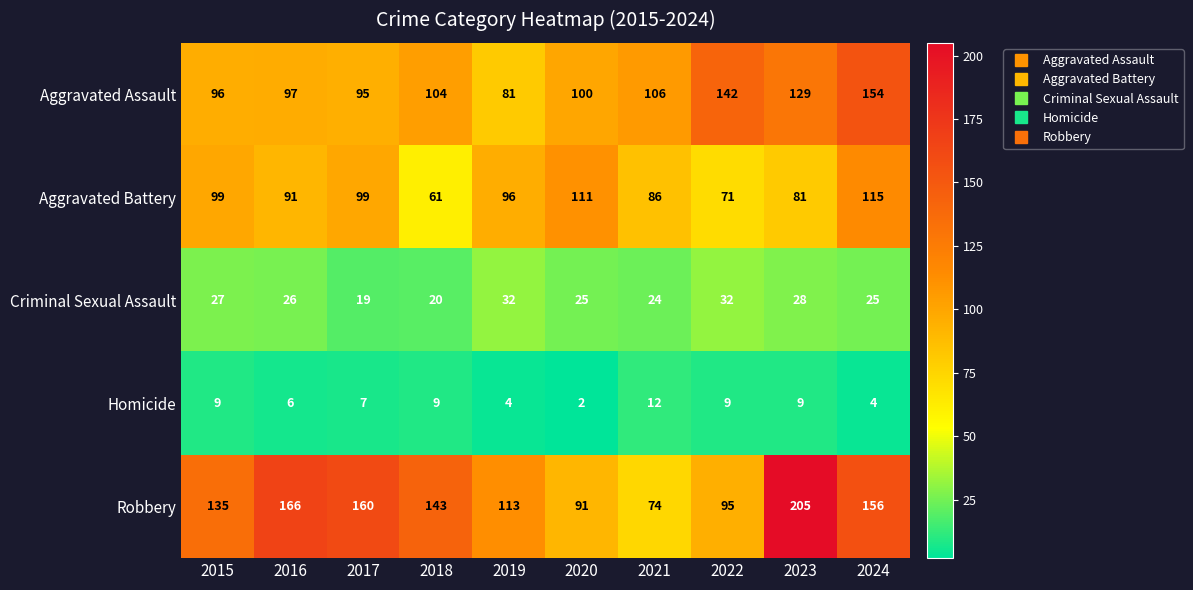

What is the total value across all series at 2019?

326